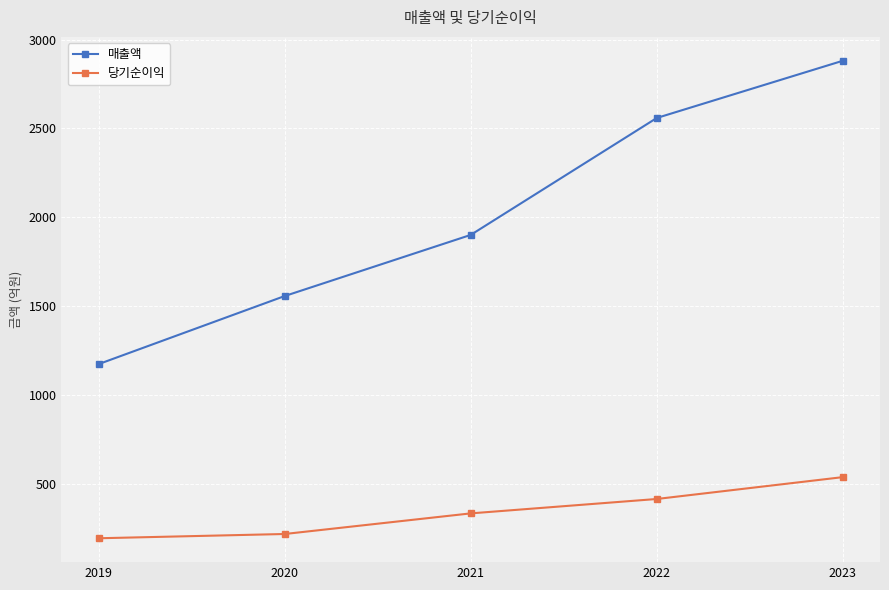

How many categories are shown in the chart?

5